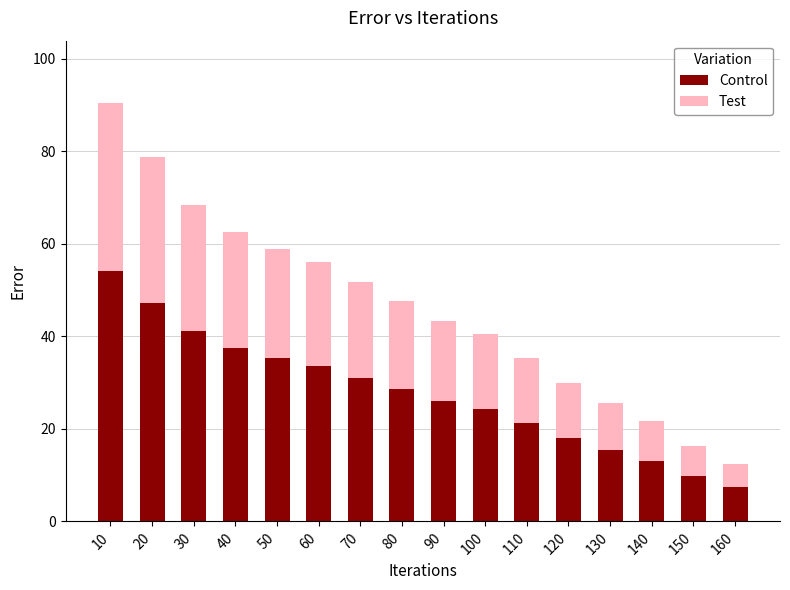

What is the difference between the Control values at 10 and 30?

13.1